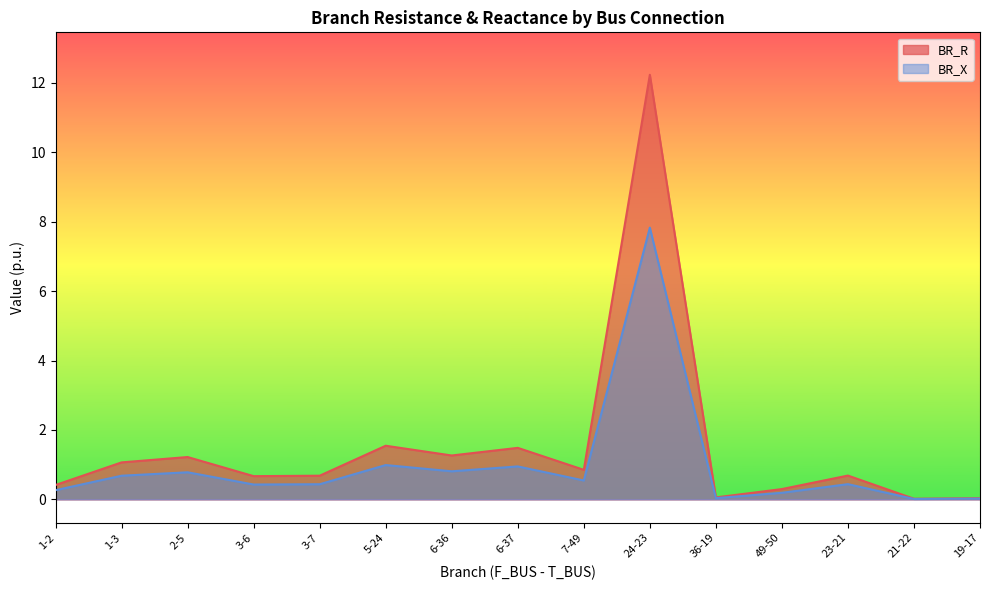

List the labels in order of BR_X value, smallest first.

21-22, 19-17, 36-19, 49-50, 1-2, 3-6, 3-7, 23-21, 7-49, 1-3, 2-5, 6-36, 6-37, 5-24, 24-23